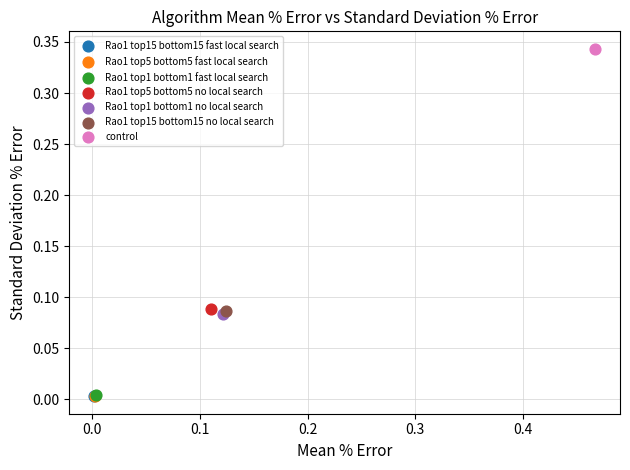

What are all the series names shown in the legend?

Rao1 top15 bottom15 fast local search, Rao1 top5 bottom5 fast local search, Rao1 top1 bottom1 fast local search, Rao1 top5 bottom5 no local search, Rao1 top1 bottom1 no local search, Rao1 top15 bottom15 no local search, control